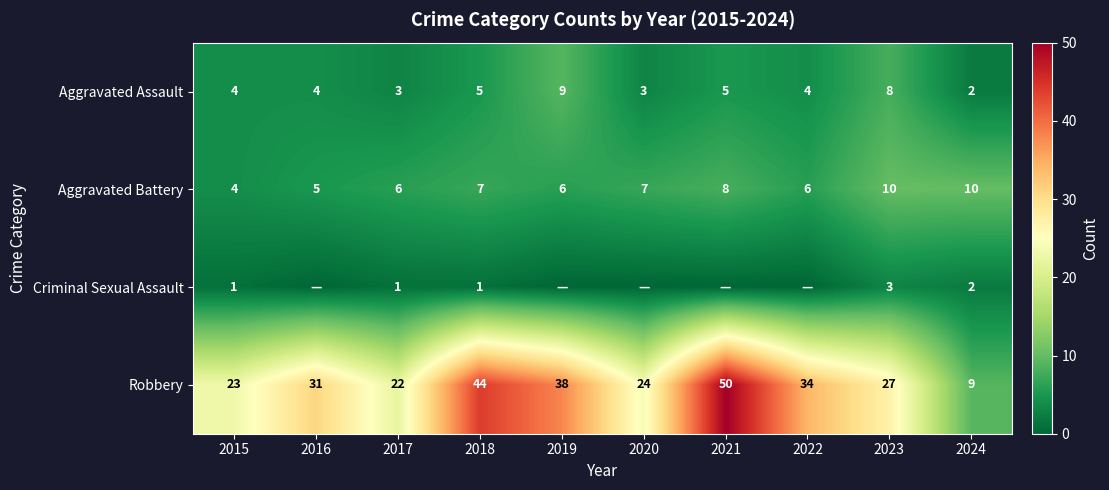

At which category is the sum across all series the highest?

2021